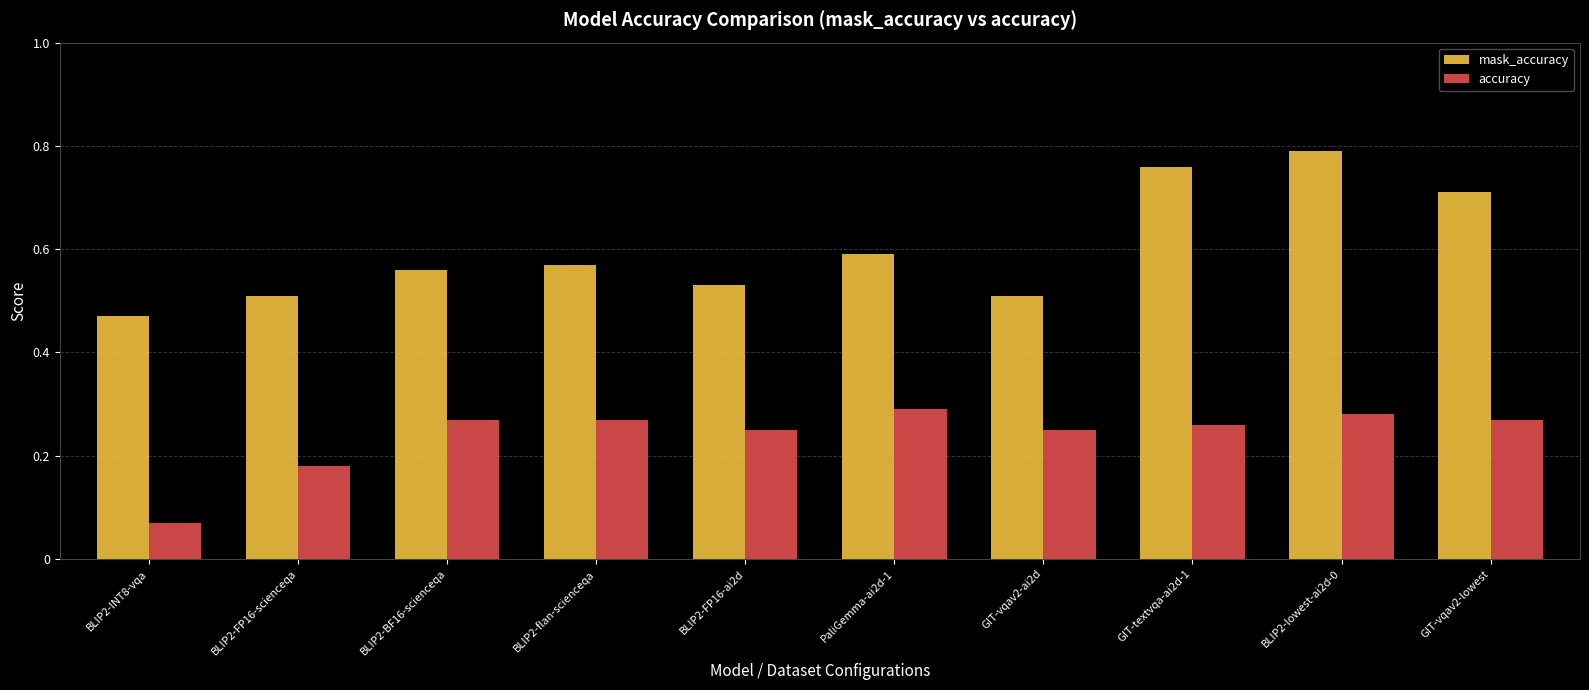

Rank the series at BLIP2-FP16-scienceqa from lowest to highest value.

accuracy, mask_accuracy